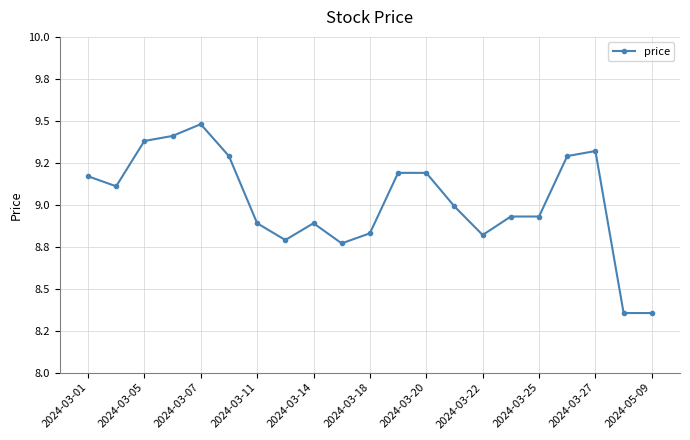

True or false: the data has more than 2 interior local peaks.

True